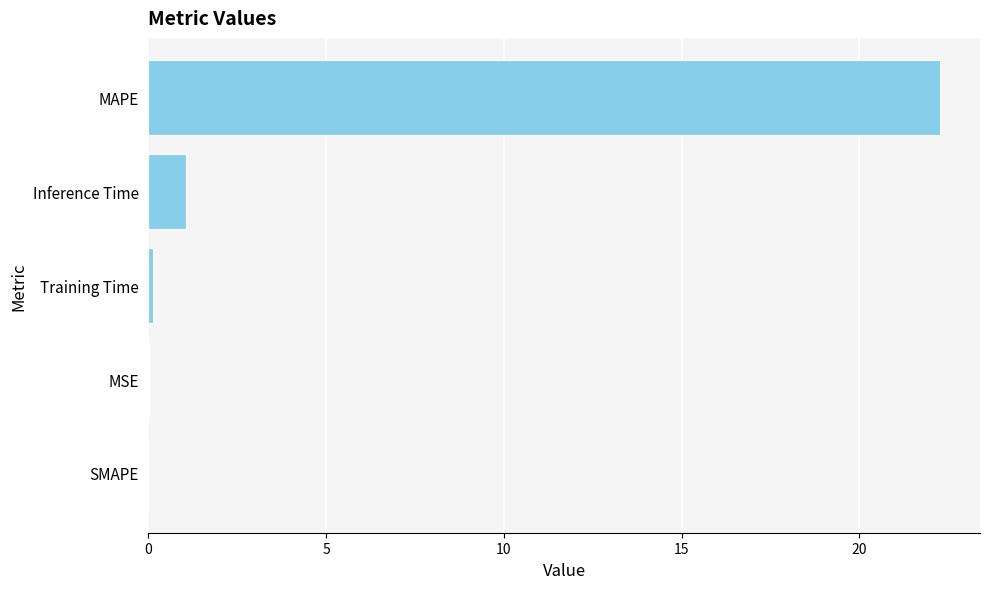

What is the sum of all values?

23.5